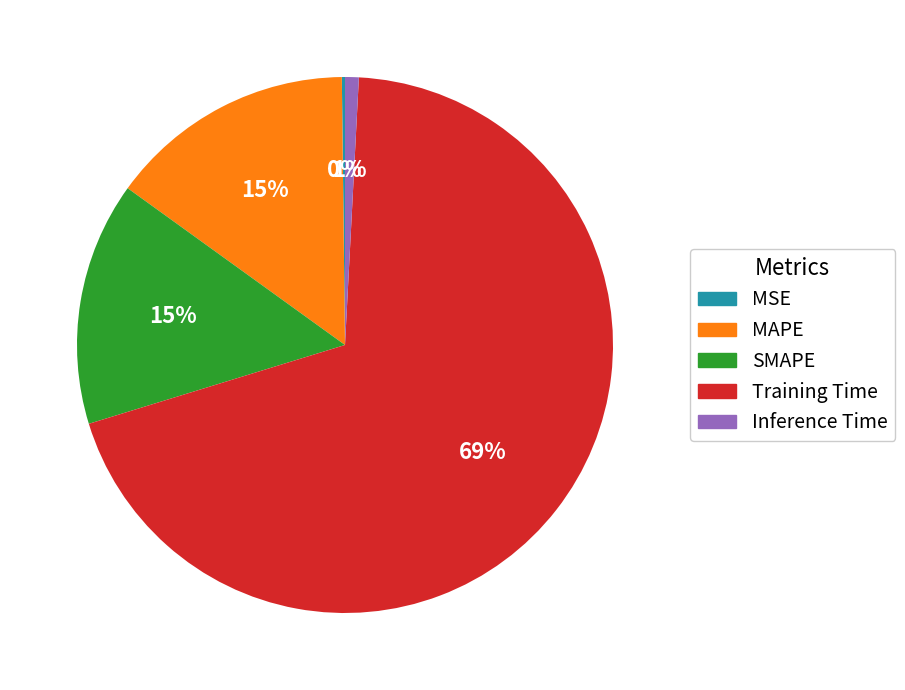

The Inference Time slice represents 10% of the pie. True or false?

False